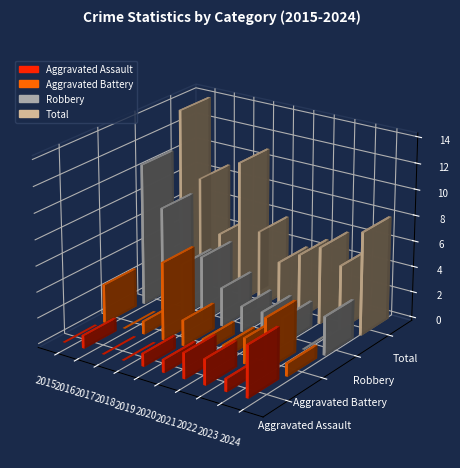

What are all the series names shown in the legend?

Aggravated Assault, Aggravated Battery, Robbery, Total